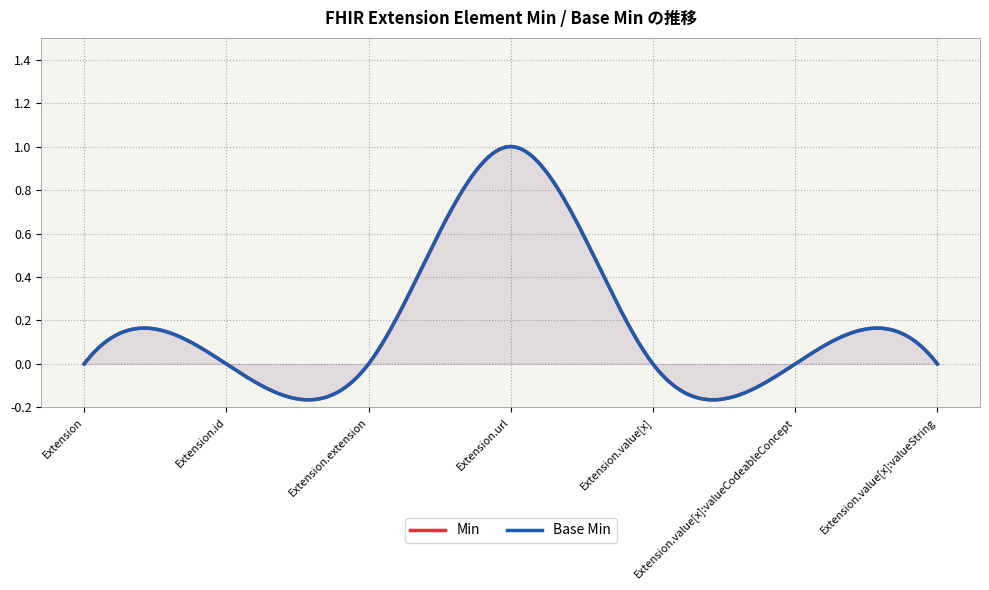

What is the label of the 5th point from the right?

Extension.extension